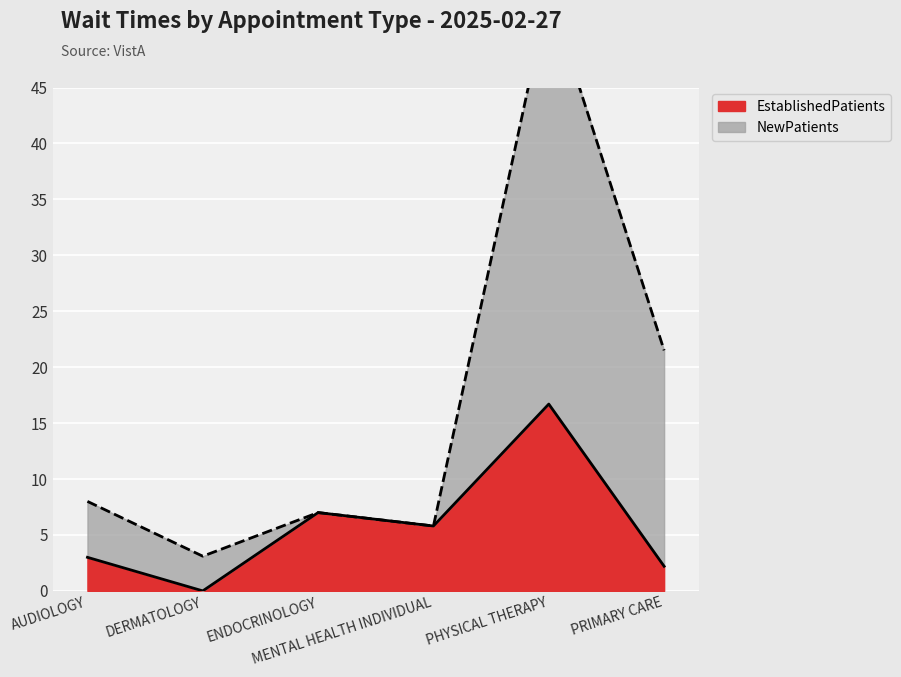

What is the difference between the maximum and minimum values?

16.7